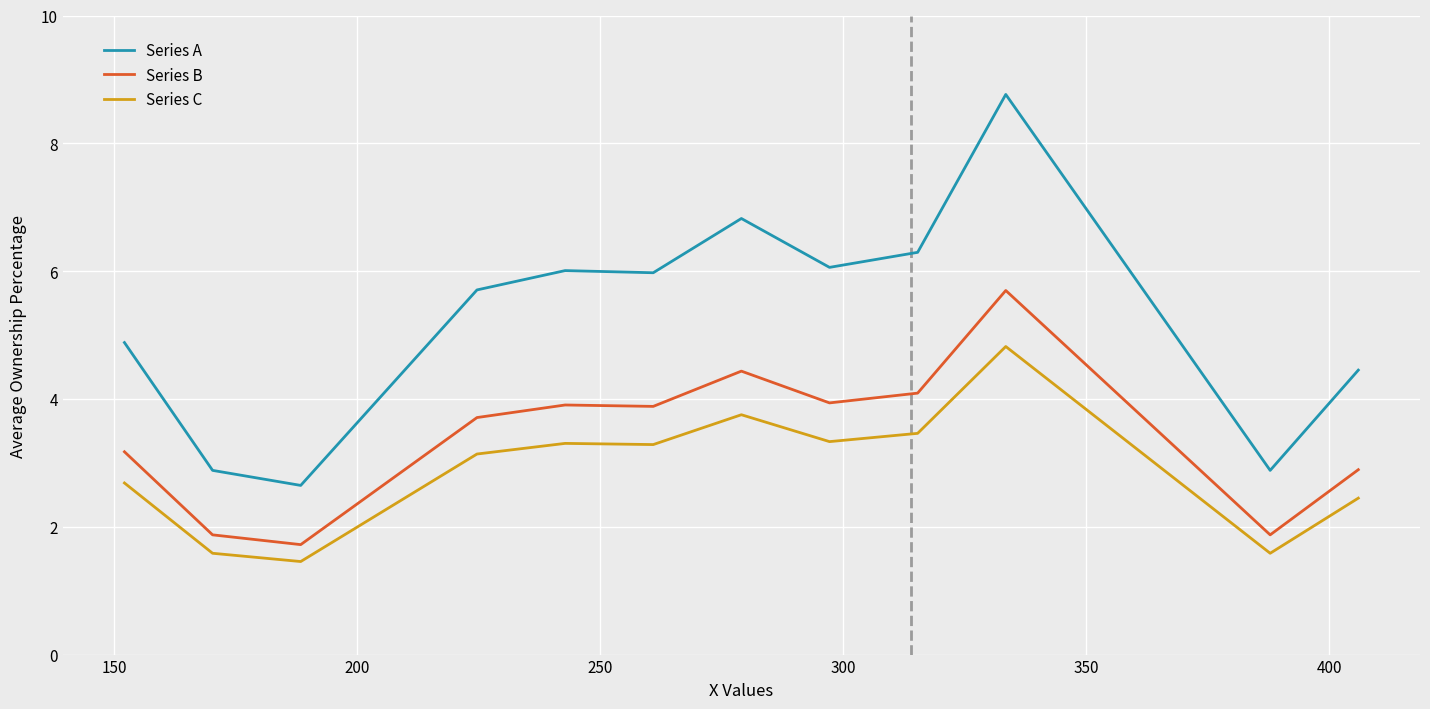

True or false: Series A and Series B intersect in this chart.

False